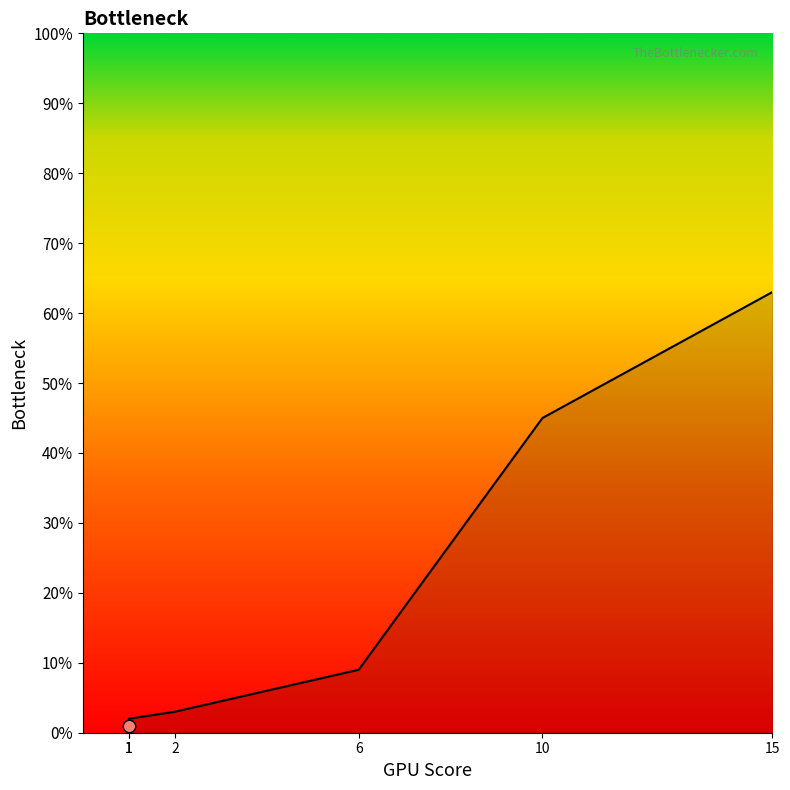

Approximately how many times larger is the value at 2 compared to 1?

3.0